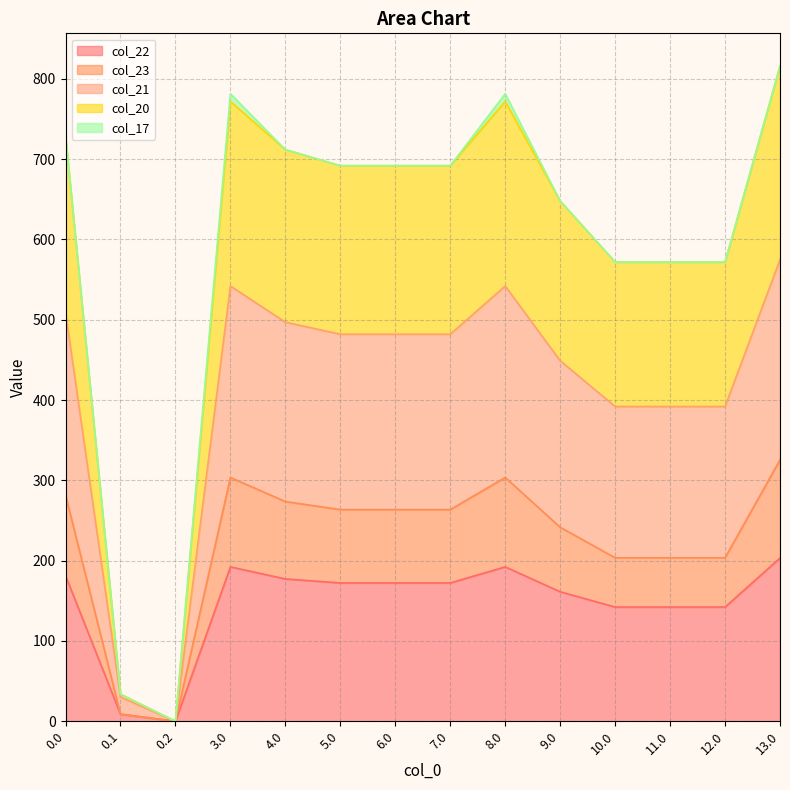

What is the highest value of the col_22 series?

203.3